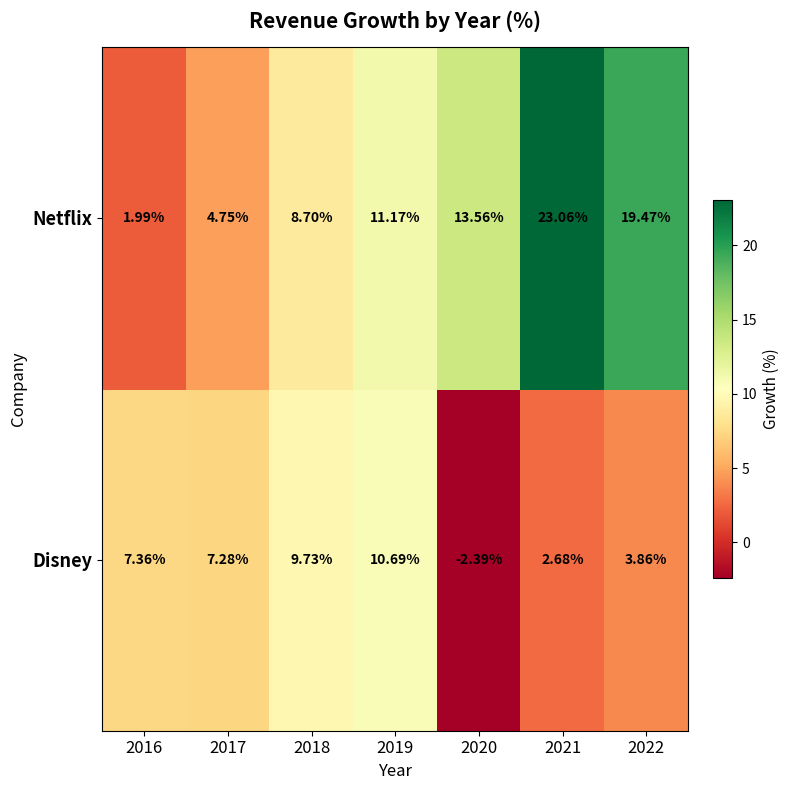

Which series changed the most between 2017 and 2022?

Netflix